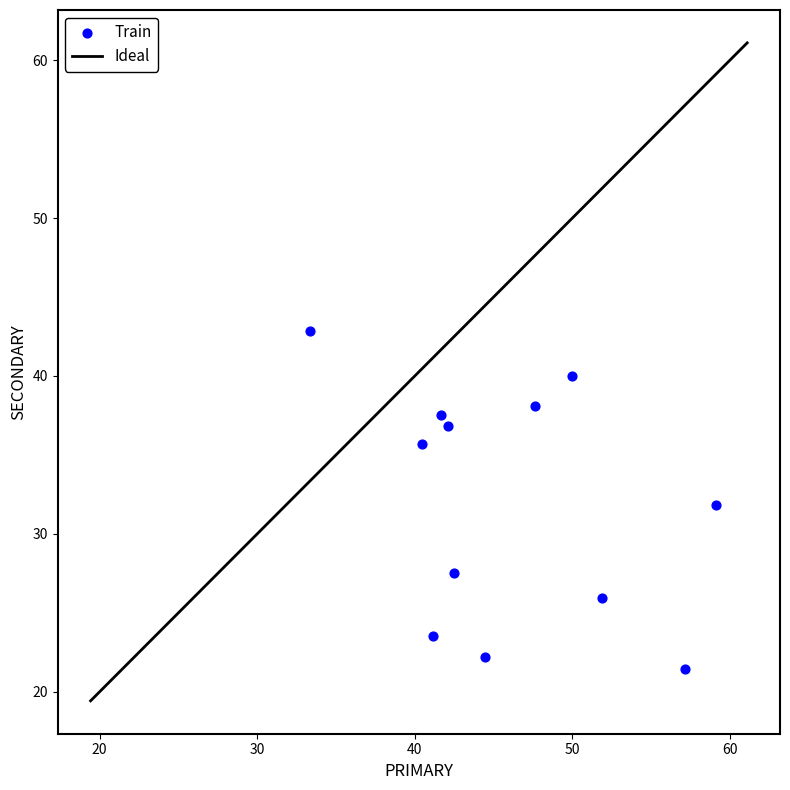

What is the range of Y values (max minus min)?

21.4